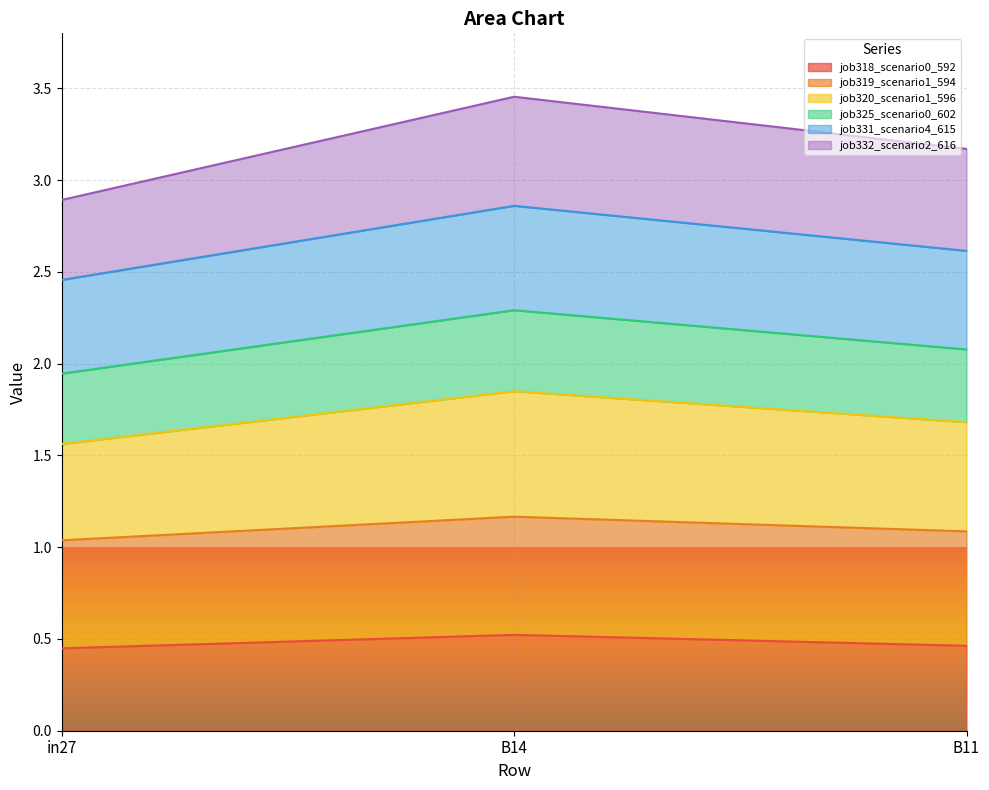

What are all the series names shown in the legend?

job318_scenario0_592, job319_scenario1_594, job320_scenario1_596, job325_scenario0_602, job331_scenario4_615, job332_scenario2_616